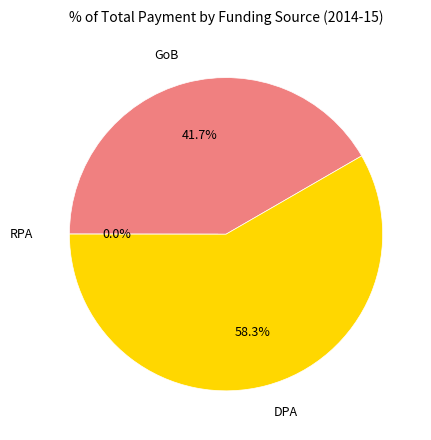

What percentage is the DPA slice, to the nearest percent?

58%